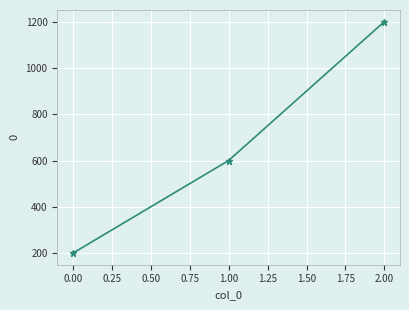

Reading right to left, list all the values displayed in this chart.

1200	600	200